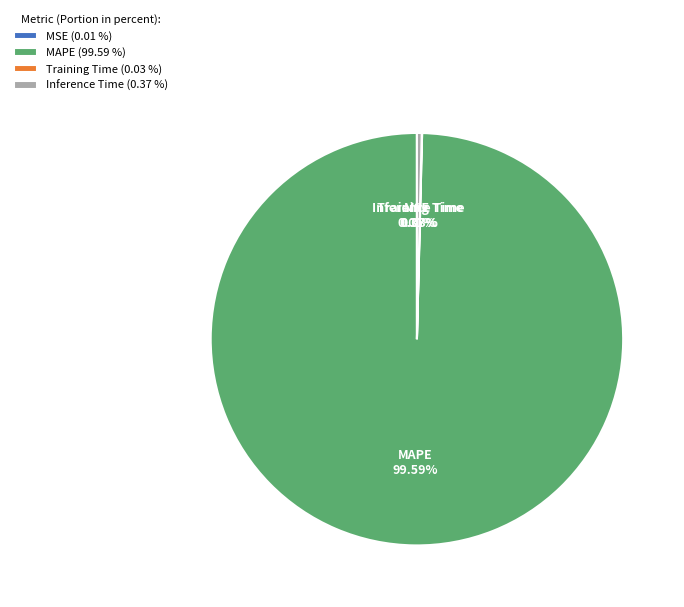

Do Inference Time (0.37 %) and MAPE (99.59 %) together represent more than half of the pie?

Yes